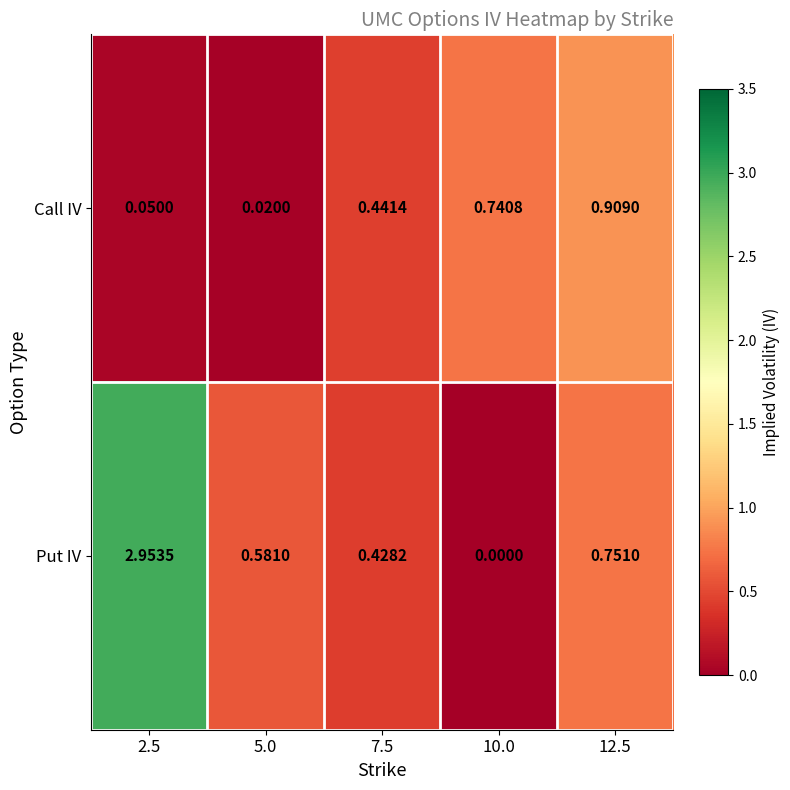

At how many categories does at least one series exceed 1?

1